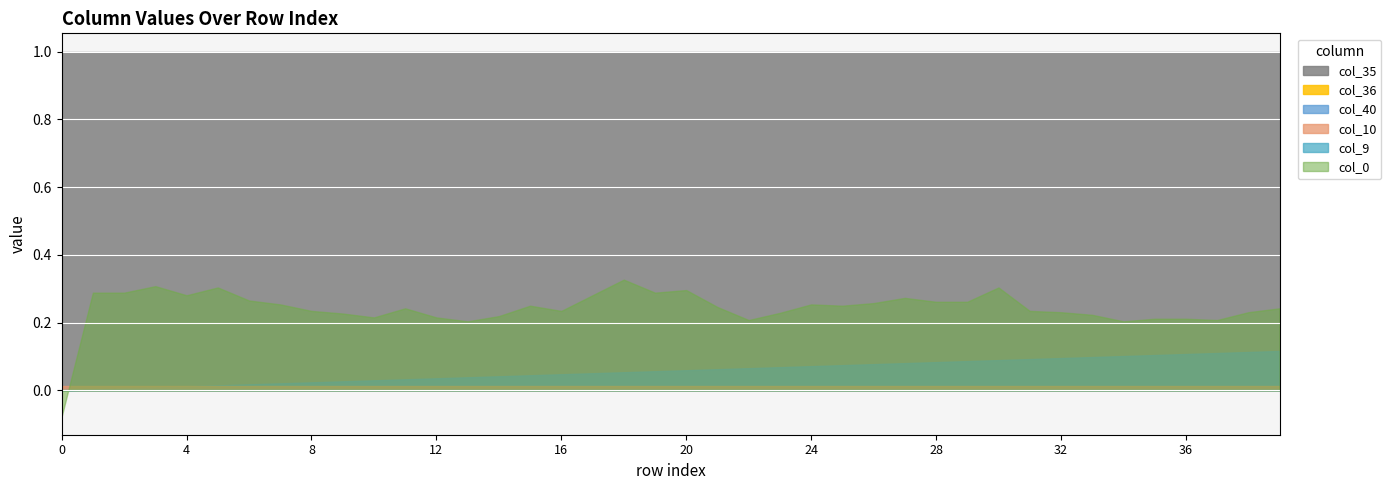

What is the sum of the col_35 values at 21 and 18?

2.0